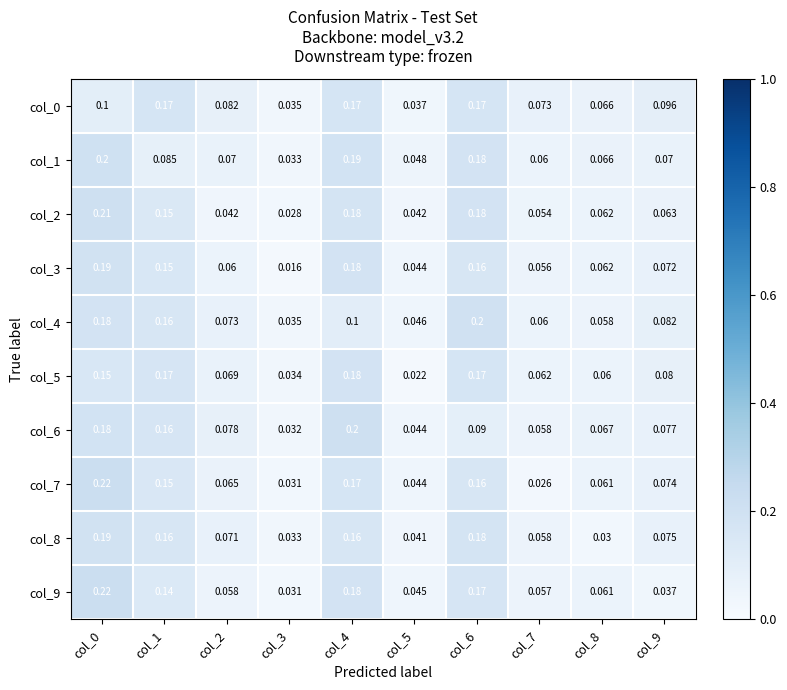

Is the value of col_2 at col_5 greater than the value of col_1 at col_9?

No